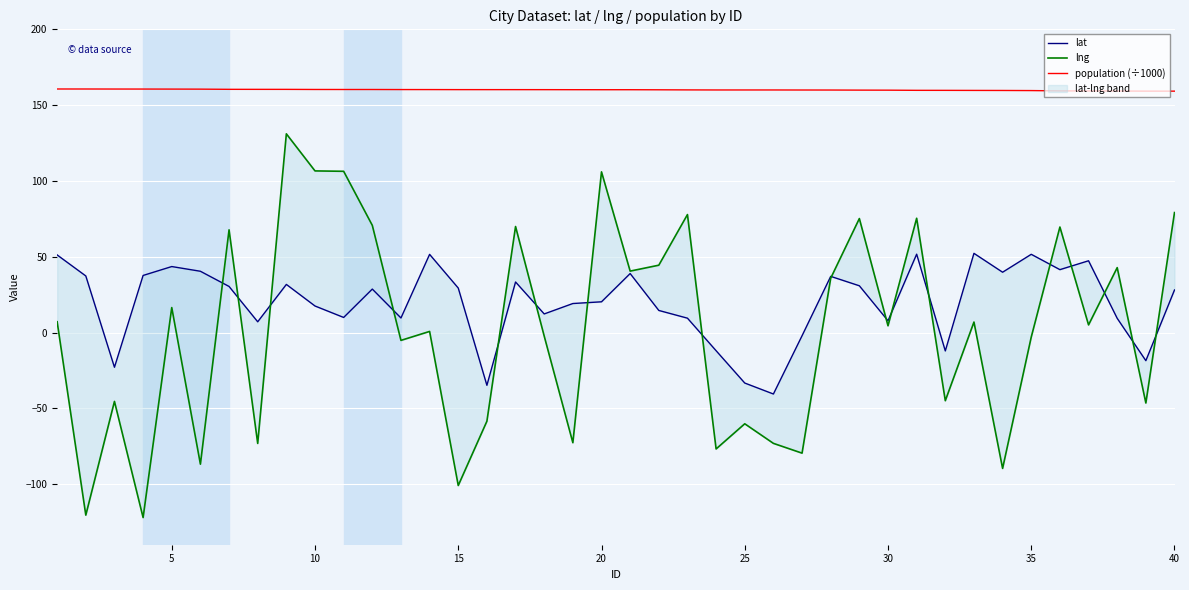

True or false: population (÷1000) has more than 1 interior local peaks.

False